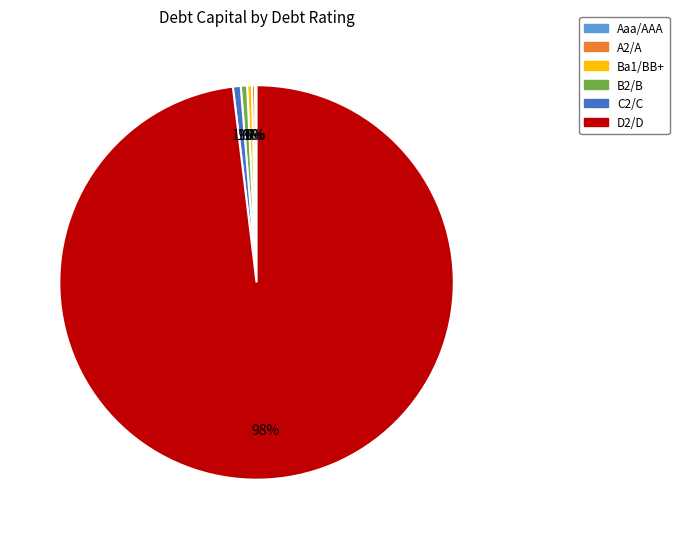

Is the sum of D2/D and Ba1/BB+ greater than half?

Yes